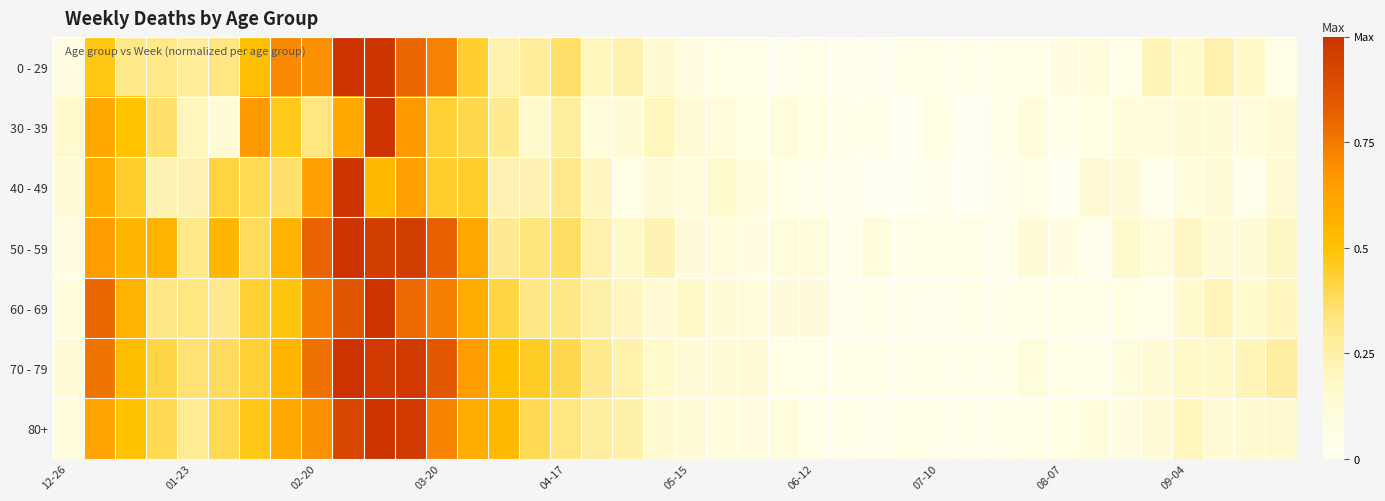

Which category has the highest value across all series?

10